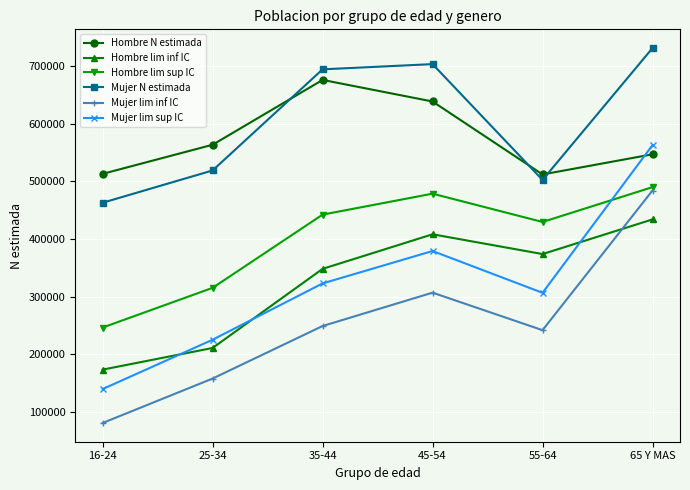

Read the Mujer lim sup IC value at 55-64, to the nearest 10.

306630